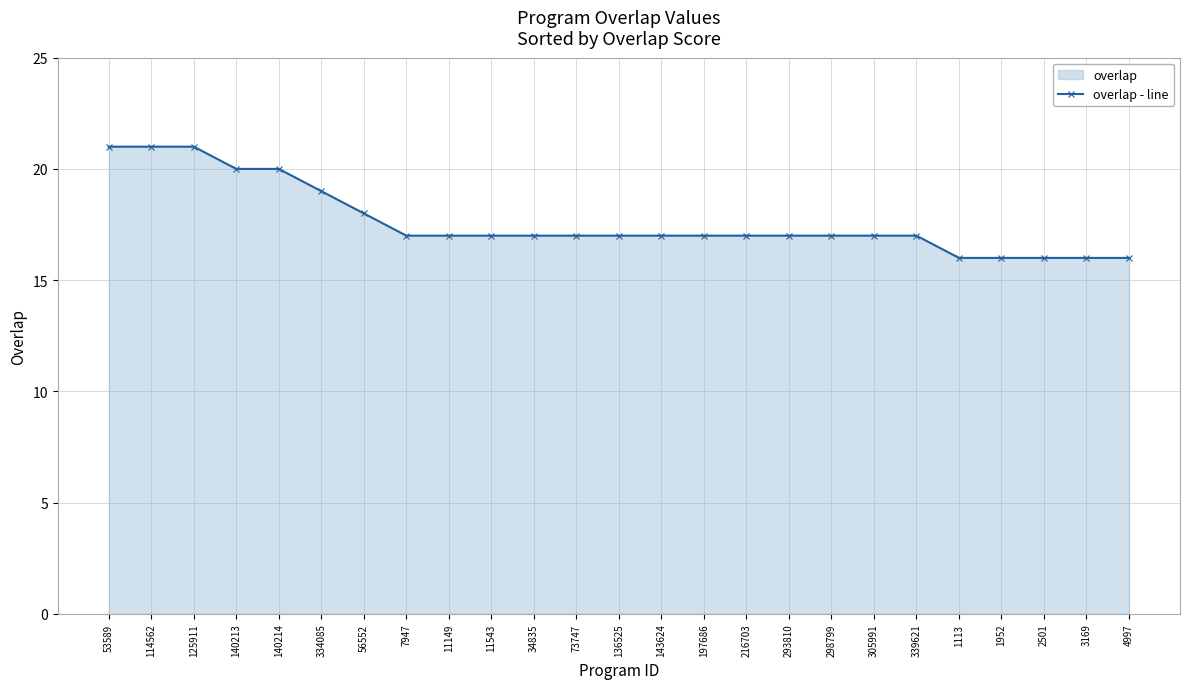

Reading left to right, list all the values displayed in this chart.

53589=21	114562=21	125911=21	140213=20	140214=20	334085=19	56552=18	7947=17	11149=17	11543=17	34835=17	73747=17	136525=17	143624=17	197686=17	216703=17	293810=17	298799=17	305991=17	339621=17	1113=16	1952=16	2501=16	3169=16	4997=16